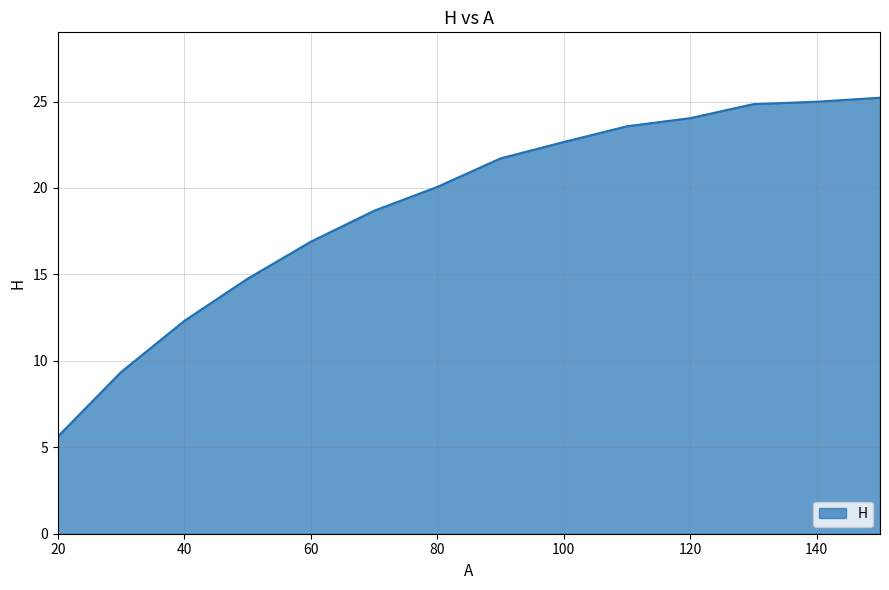

What is the minimum value shown in the chart?

5.6